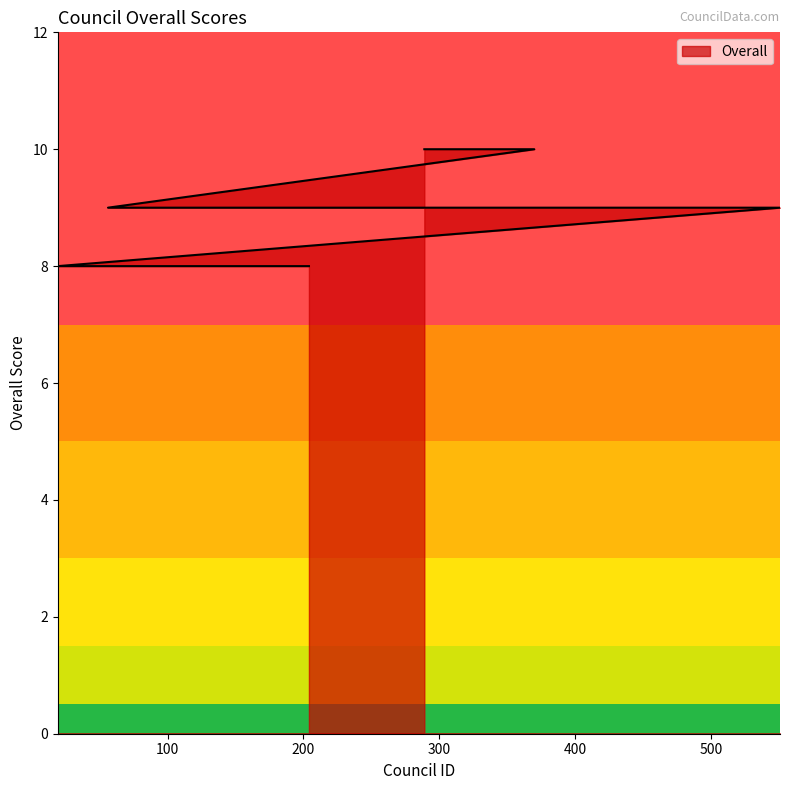

At which category does the chart reach its peak across all series?

289